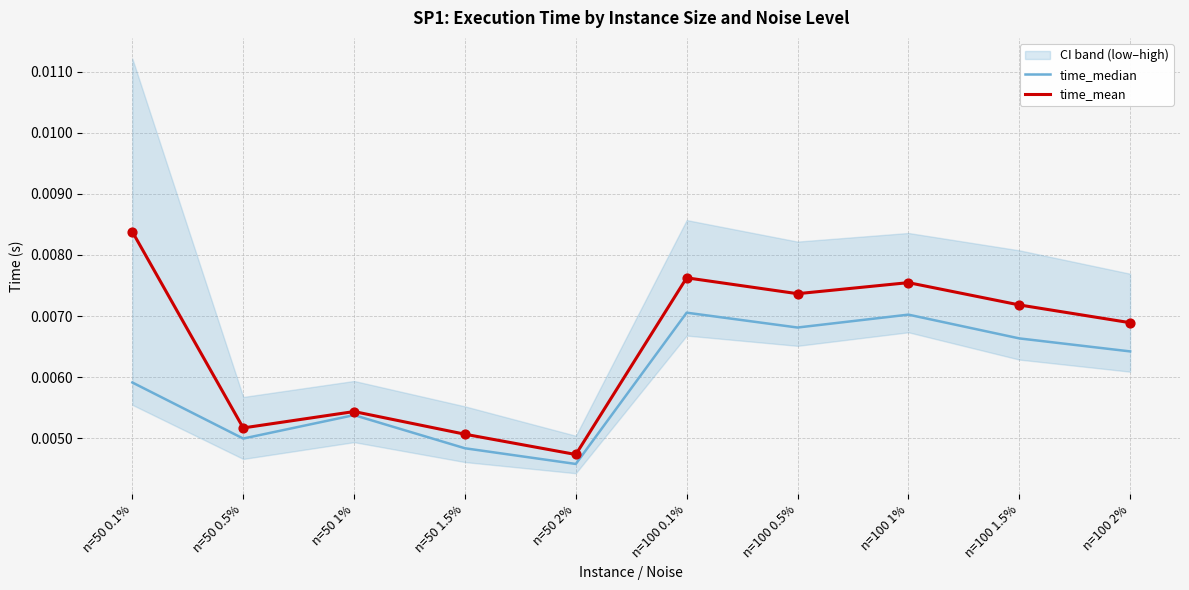

Which series contains the lowest Y value?

time_median